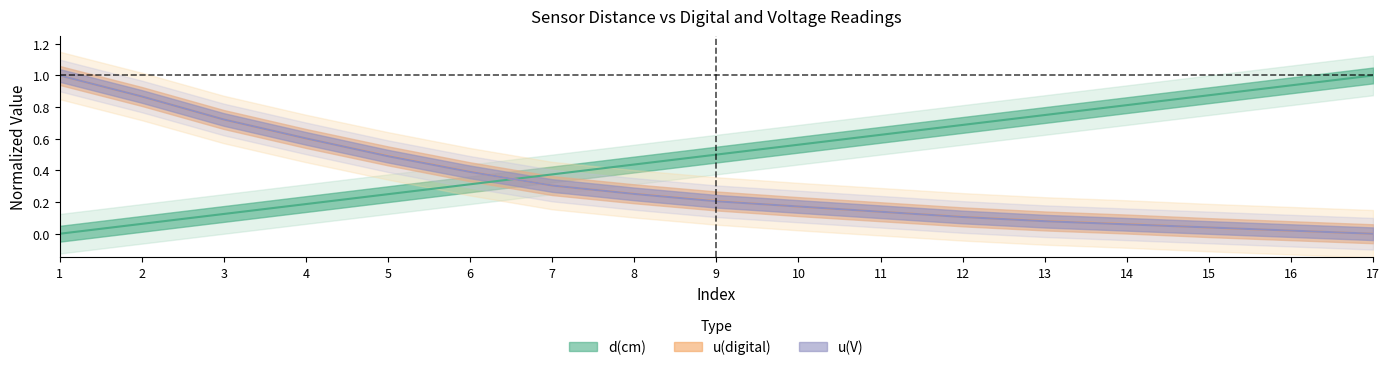

At how many categories does at least one series exceed 0?

17